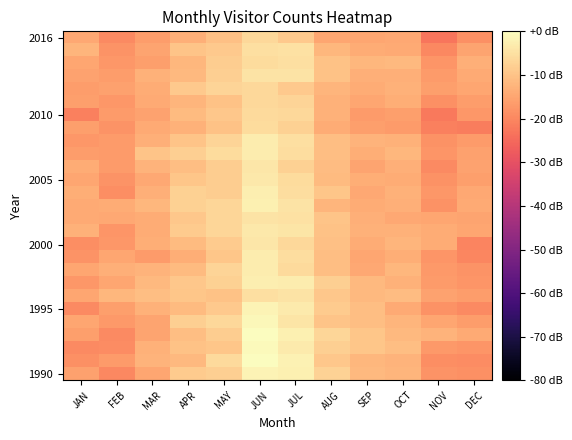

At which category is the sum across all series the highest?

JUN